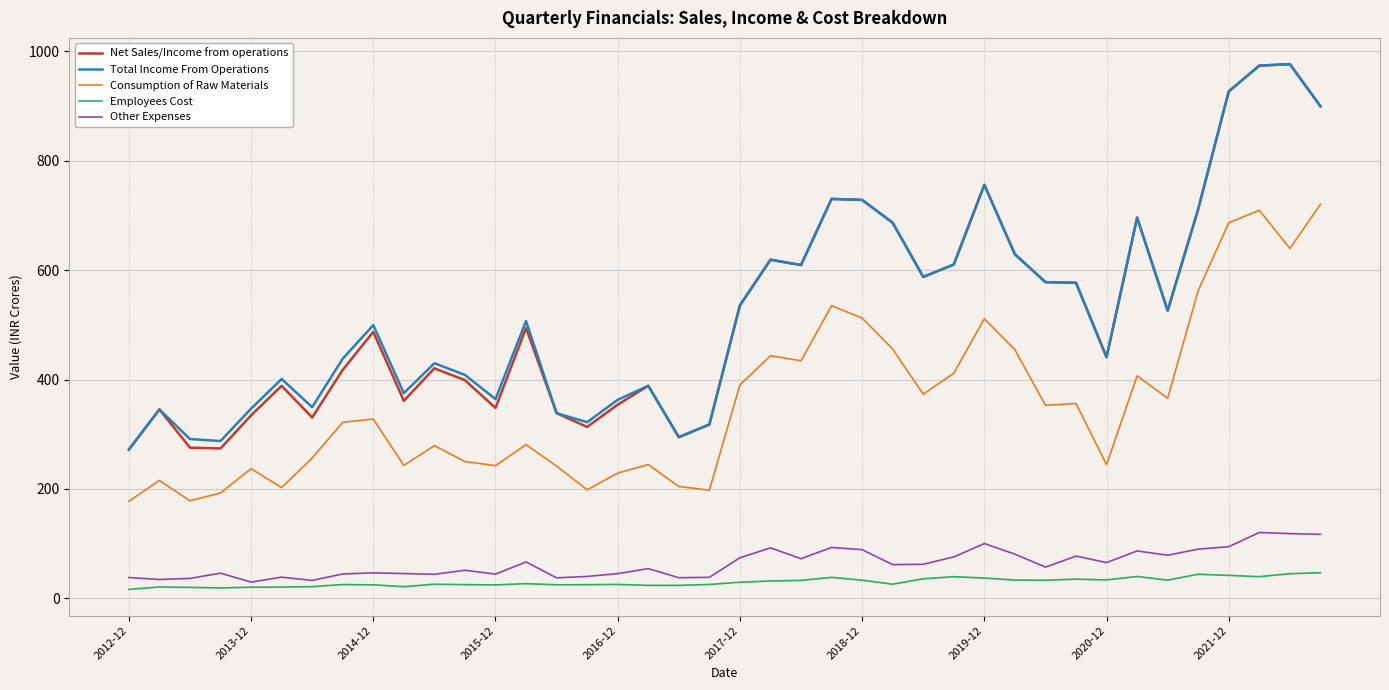

What is the maximum value shown in the chart?

976.8